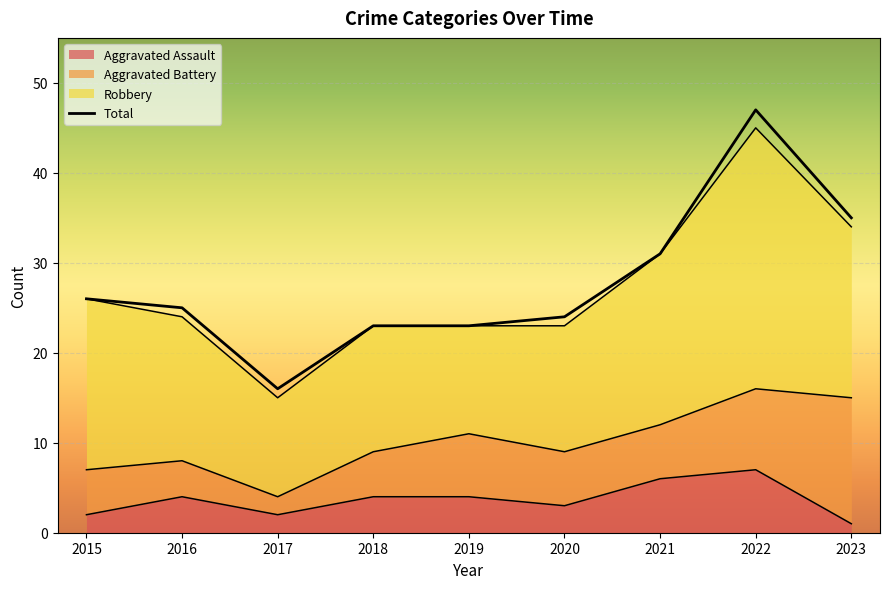

In Total, how many points are higher than both neighbors (excluding endpoints)?

1